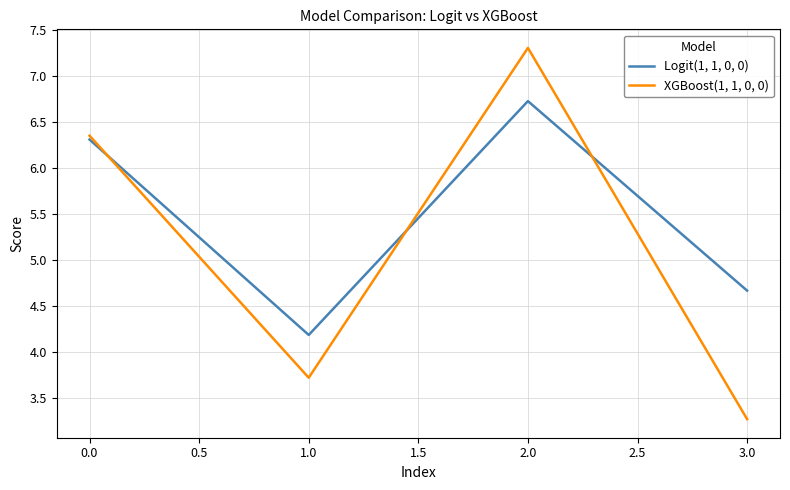

At how many categories does at least one series exceed 4?

4